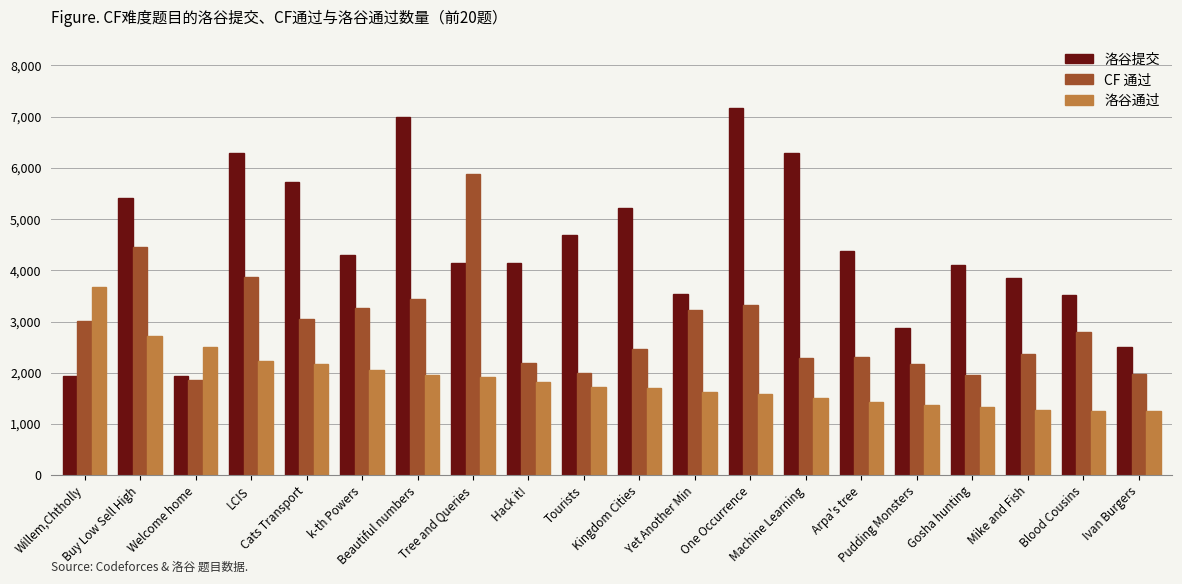

Is it true that 洛谷提交 equals 5208 at Kingdom Cities?

True